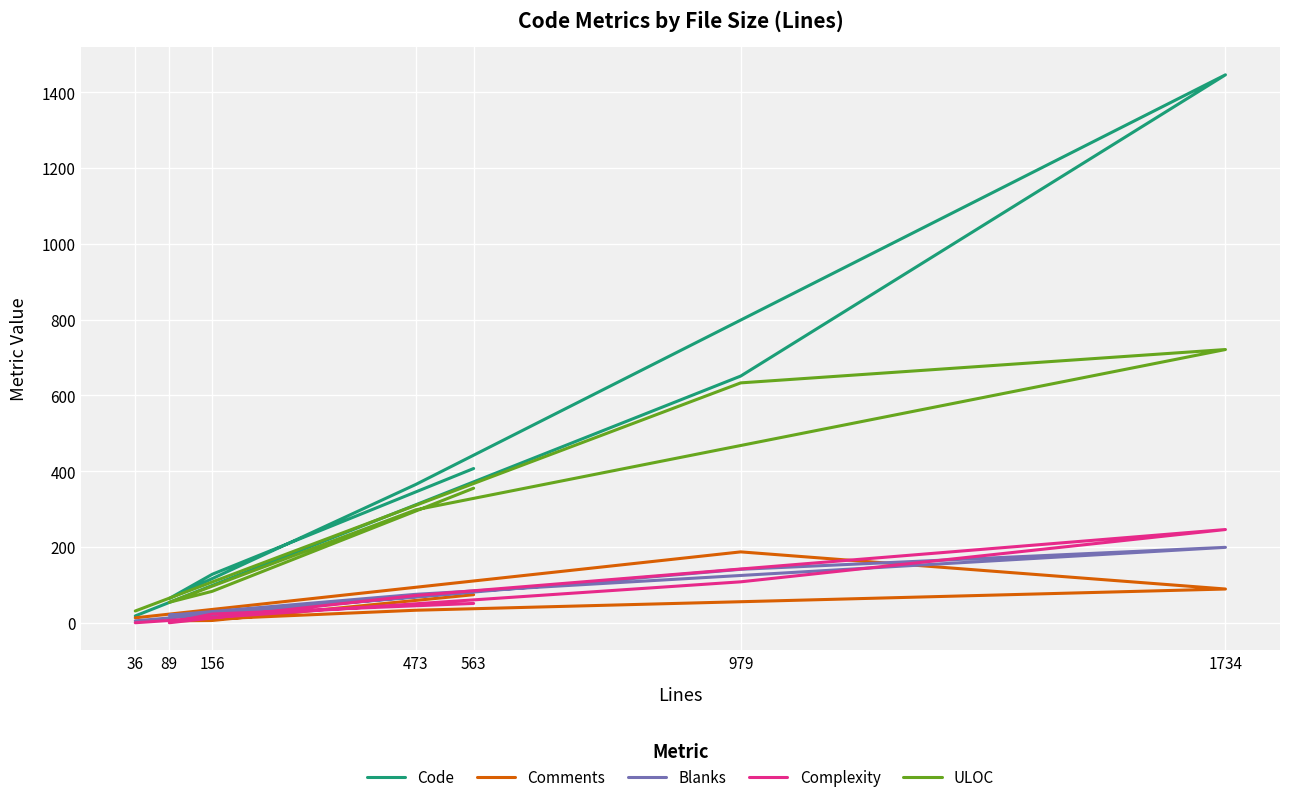

True or false: ULOC and Comments cross at least once.

False